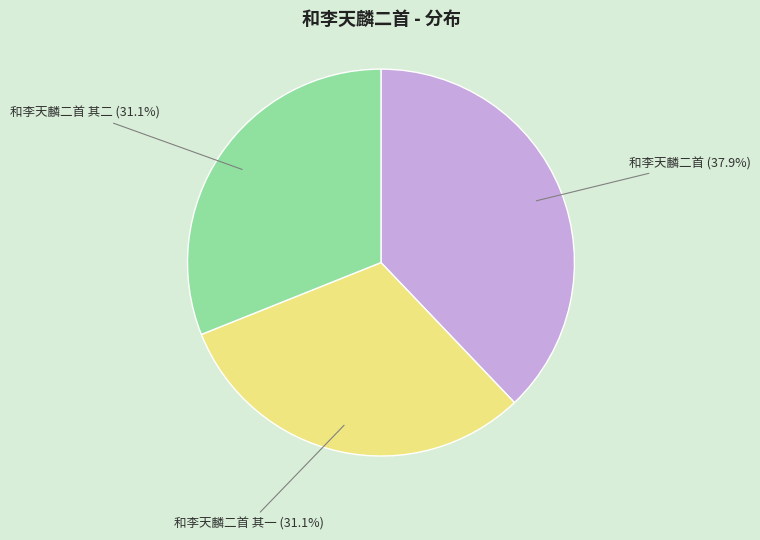

How many segments does this pie chart have?

3